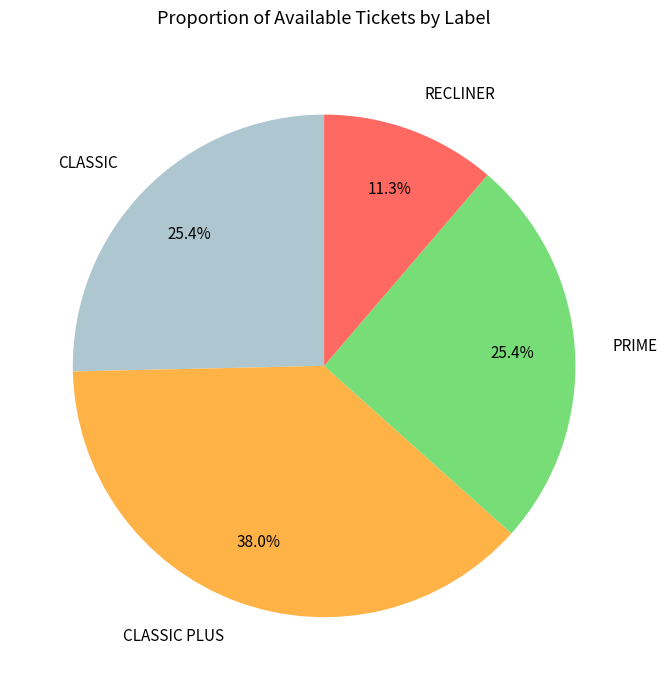

Is there a majority slice in this chart?

No